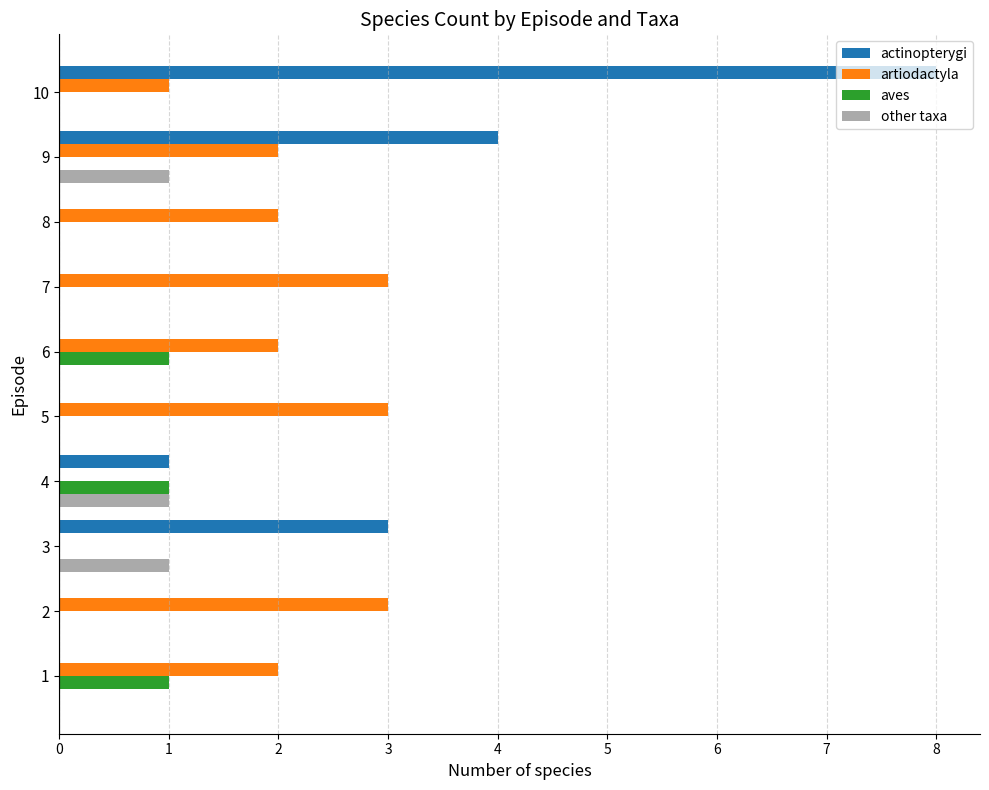

What are all the series names shown in the legend?

actinopterygi, artiodactyla, aves, other taxa